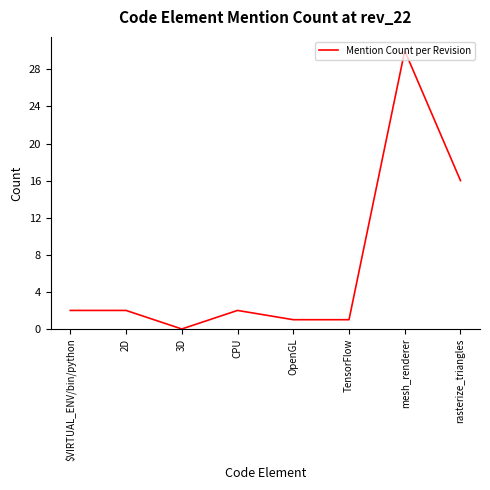

True or false: the data shows 1 at TensorFlow.

True